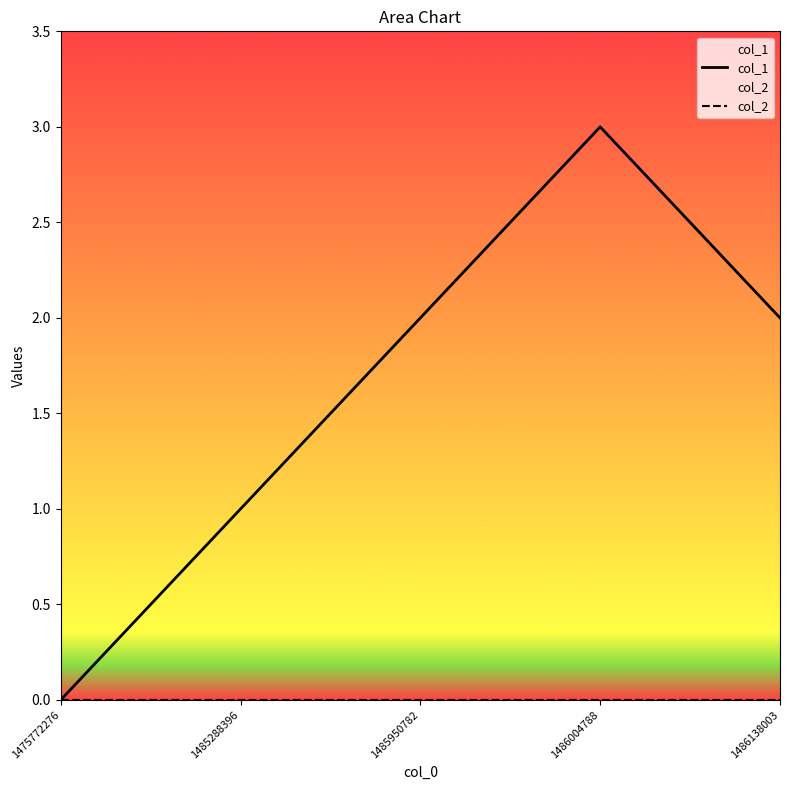

Reading left to right, extract all data points from this chart.

col_1: 0	1	2	3	2
col_2: 0	0	0	0	0